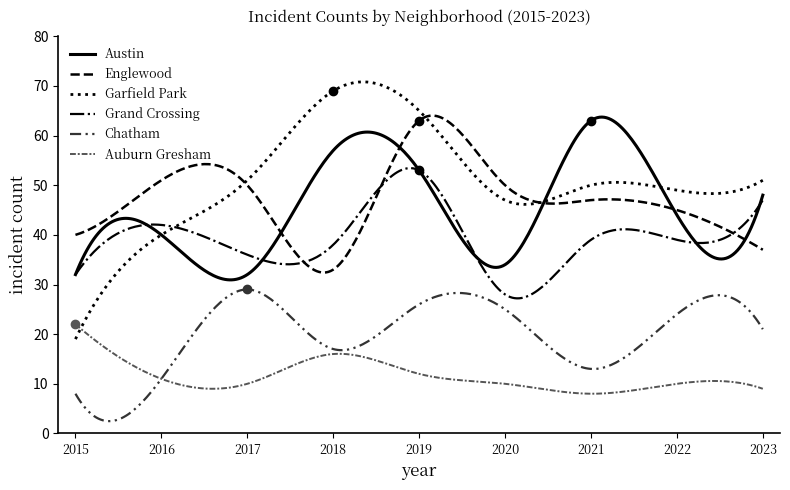

Which series has the largest total across all categories?

Garfield Park